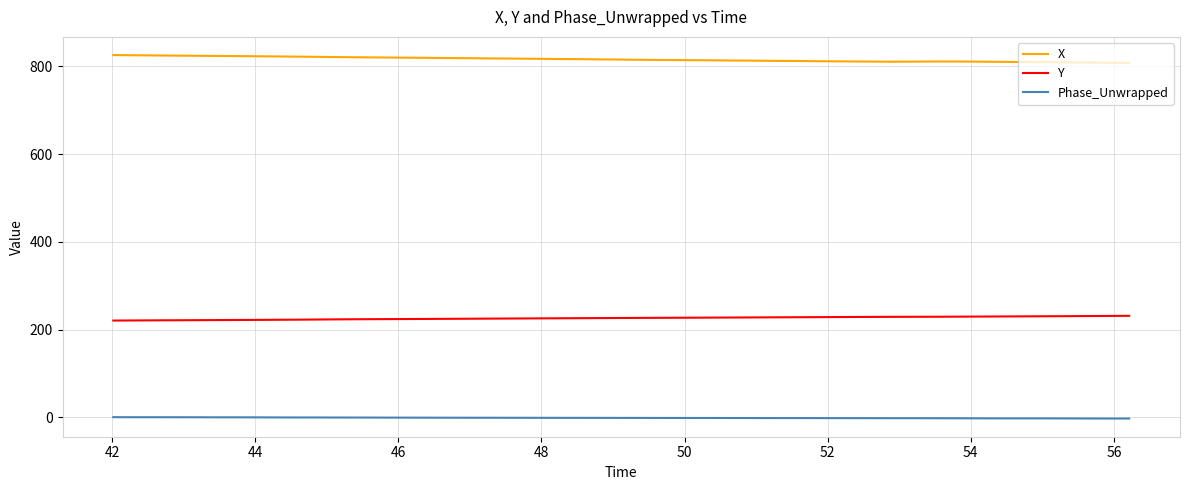

Which series has the largest total across all categories?

X